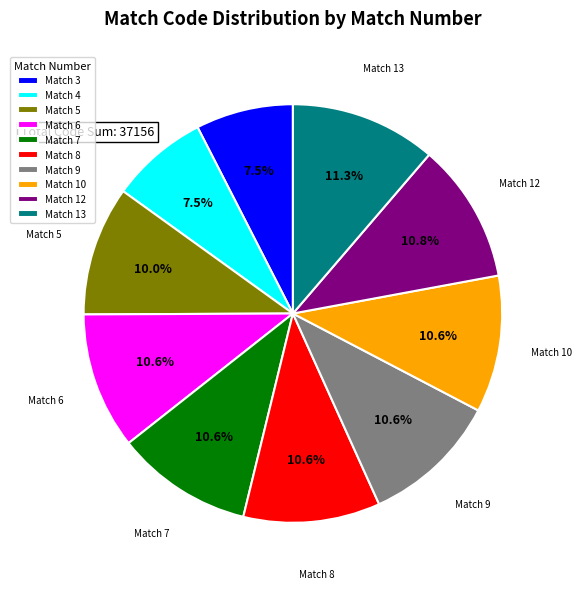

Do Match 12 and Match 8 together represent more than half of the pie?

No